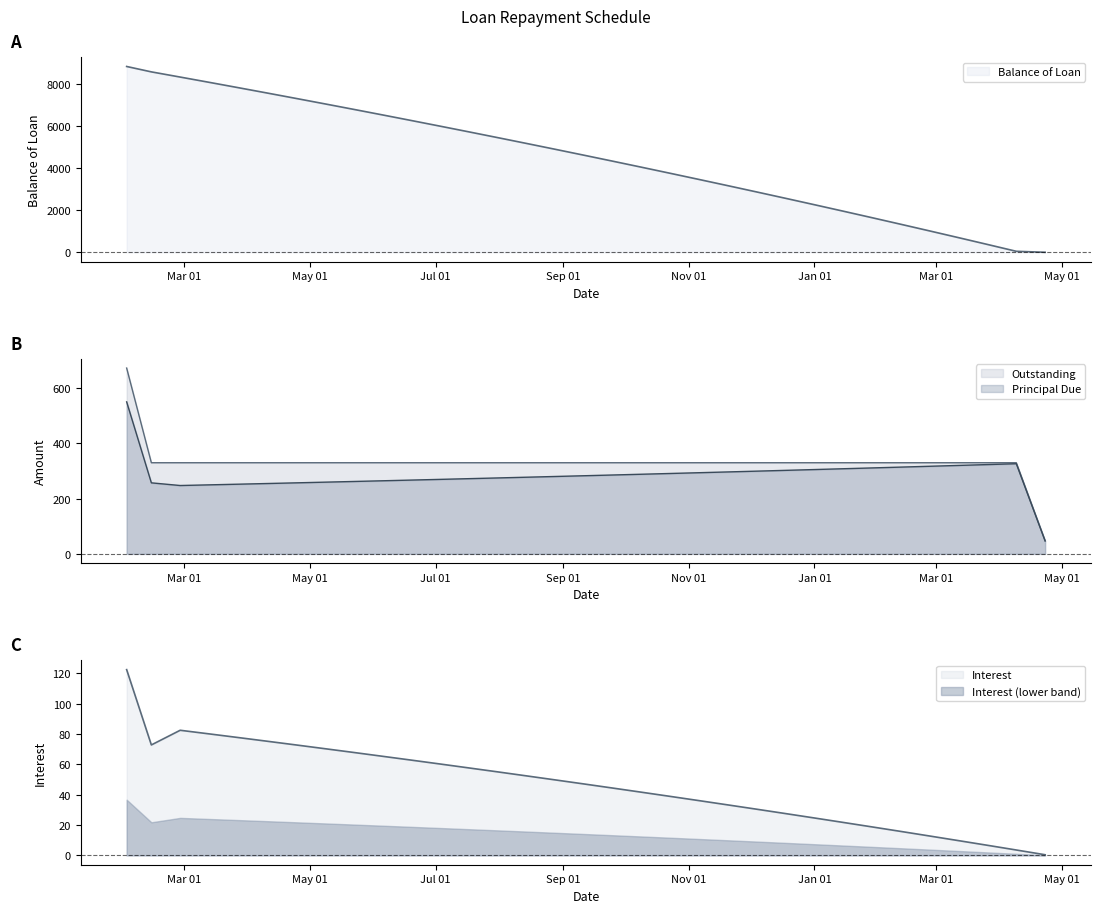

Between which two adjacent categories do Interest and Balance of Loan first intersect?

2018-04-09 and 2018-04-23